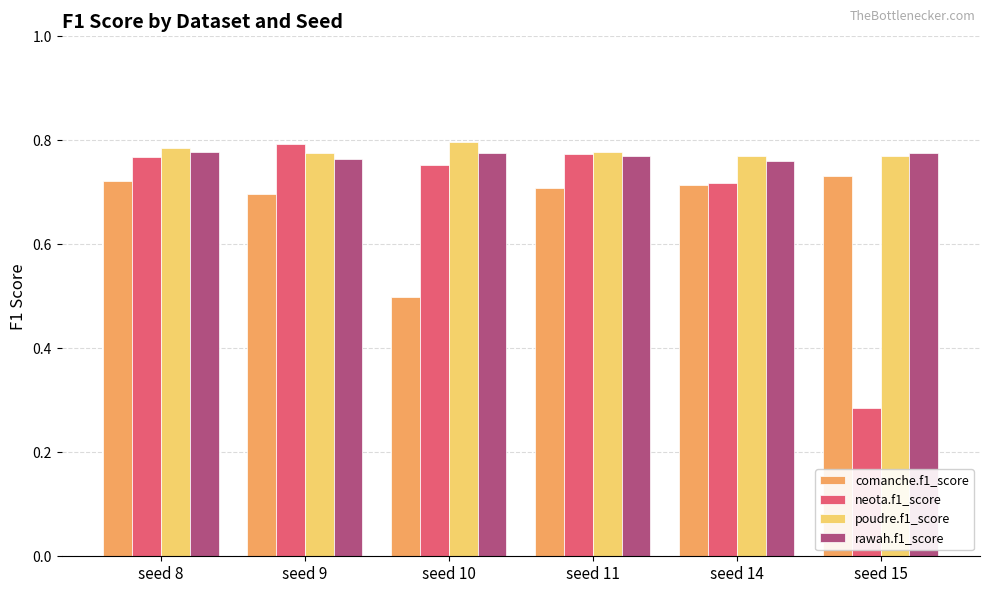

What is the total value across all series at seed 9?

3.0